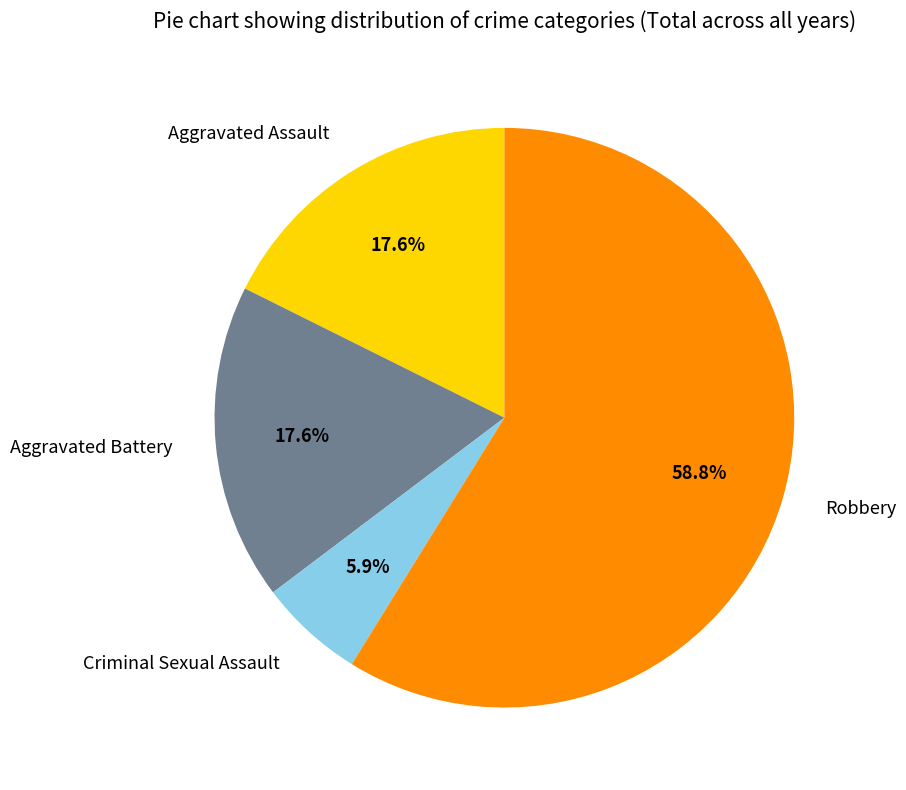

True or false: Robbery accounts for 84% of the total.

False